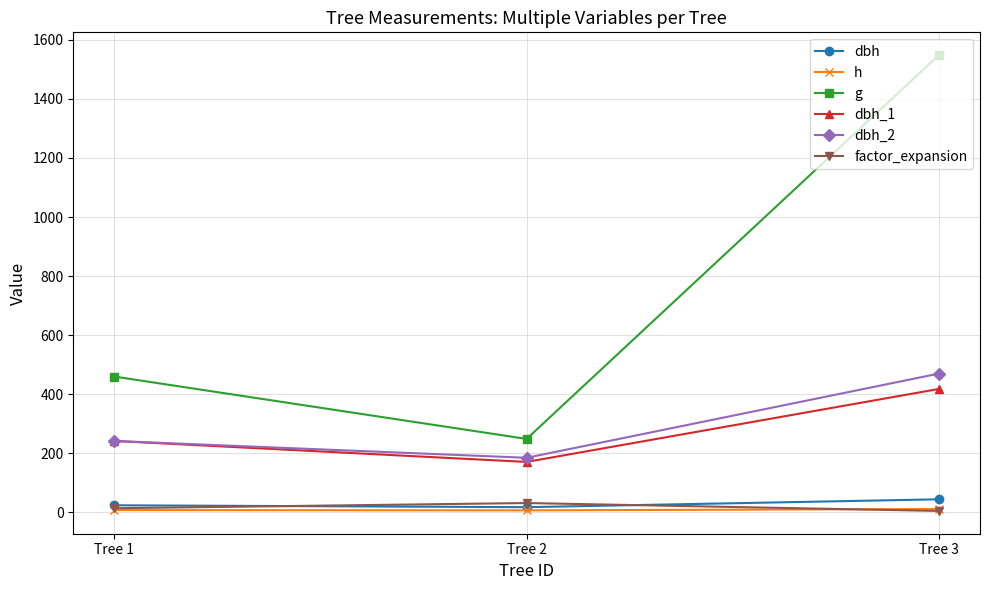

Which series changed the most between Tree 1 and Tree 2?

g